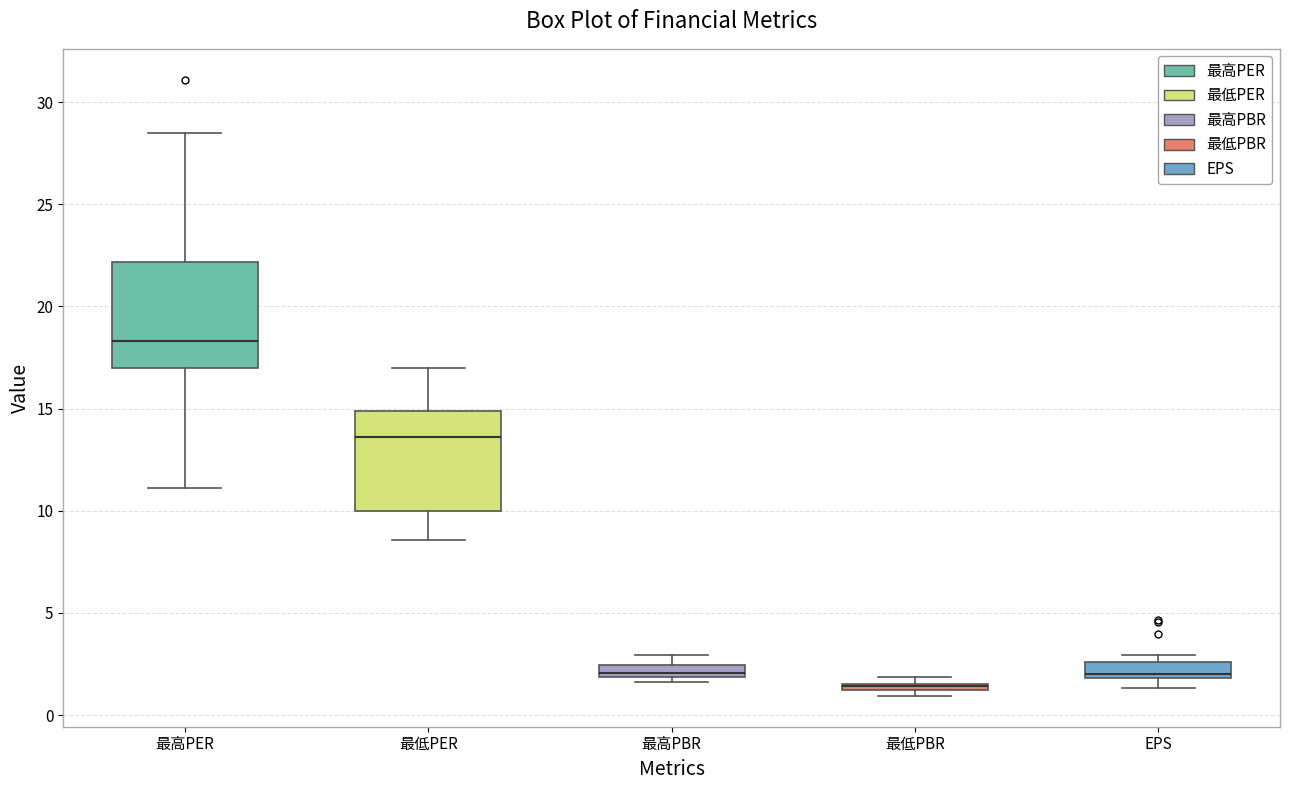

Where is the upper edge of the box for 最高PBR on the y-axis? The values are not printed on the chart, so give them approximately, as read against the axis.

2.5